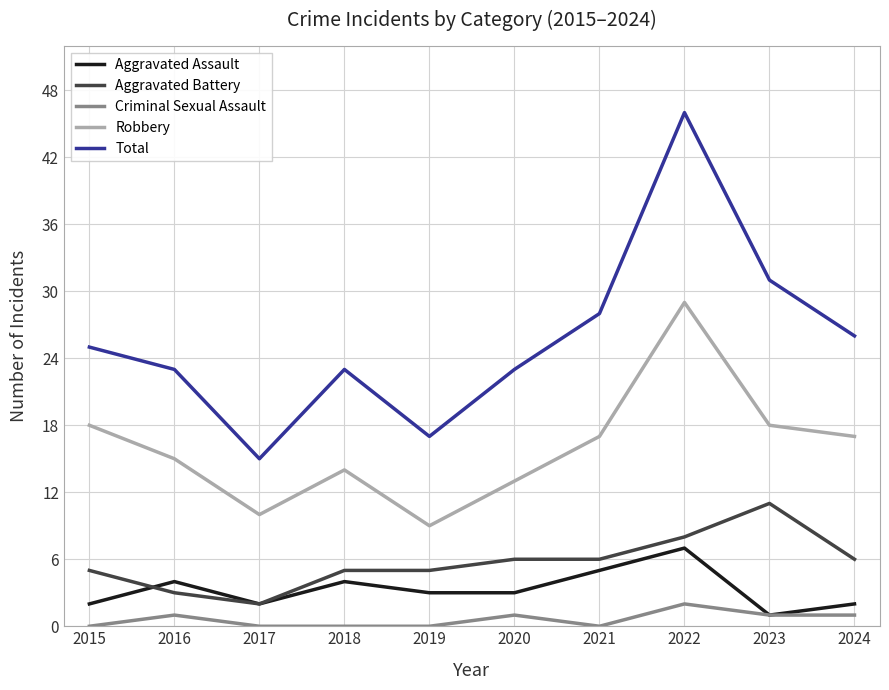

True or false: Robbery and Total intersect in this chart.

False